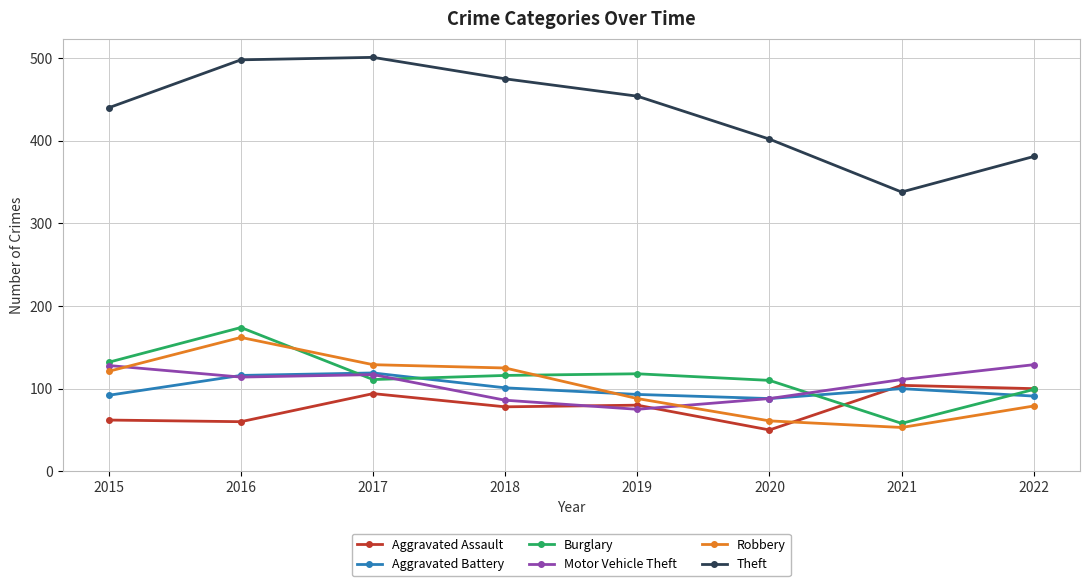

What is the sum of the Robbery values at 2017 and 2016?

291